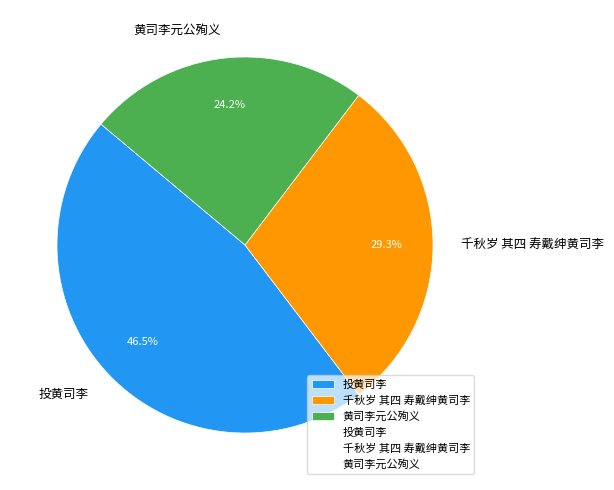

Which category has the smallest portion of the pie?

黄司李元公殉义